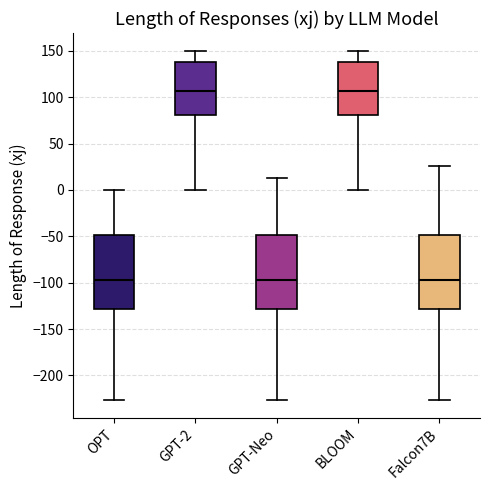

Reading left to right, transcribe this box plot: for each box, give where its median line is, the range the box spans, and where its two whiskers end, as read against the y-axis. The values are not printed on the chart, so give them approximately, as read against the axis.

OPT: median -100, box -130 to -50, whiskers -225 to 0
GPT-2: median 105, box 80 to 140, whiskers 0 to 150
GPT-Neo: median -100, box -130 to -50, whiskers -225 to 10
BLOOM: median 105, box 80 to 140, whiskers 0 to 150
Falcon7B: median -100, box -130 to -50, whiskers -225 to 25